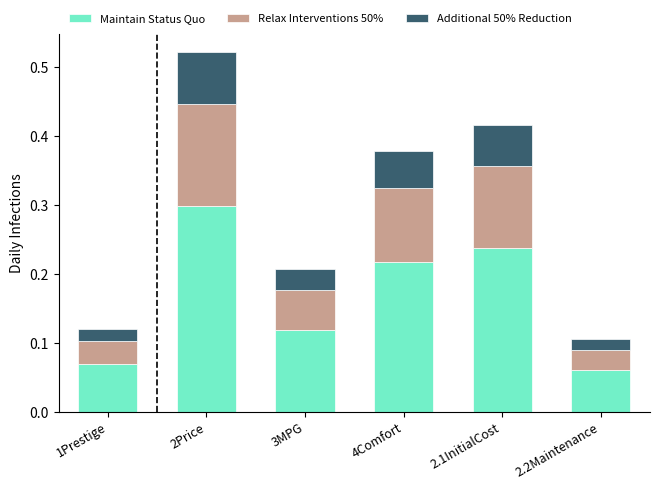

How many series are shown in this chart?

3